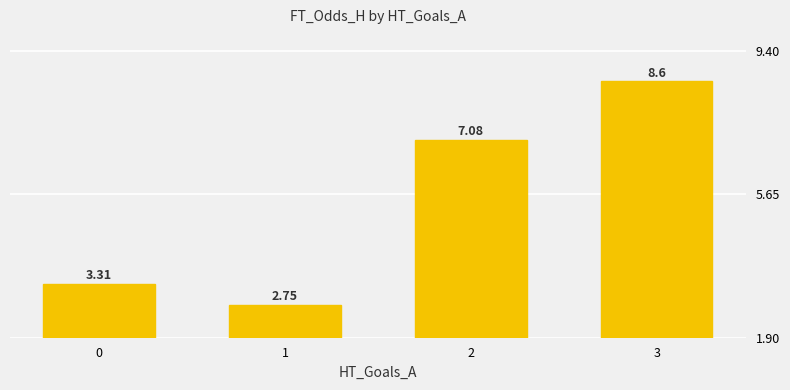

Reading left to right, what are all the values shown in this chart?

0=3.3	1=2.8	2=7.1	3=8.6